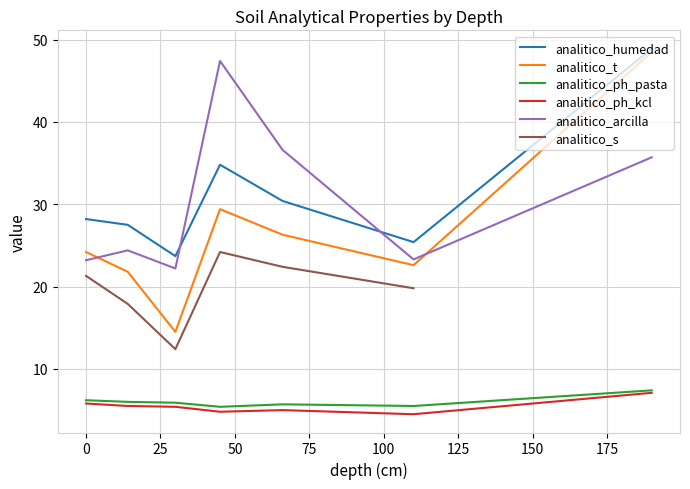

What is the value of the analitico_arcilla point at the 5th from the left?

36.6